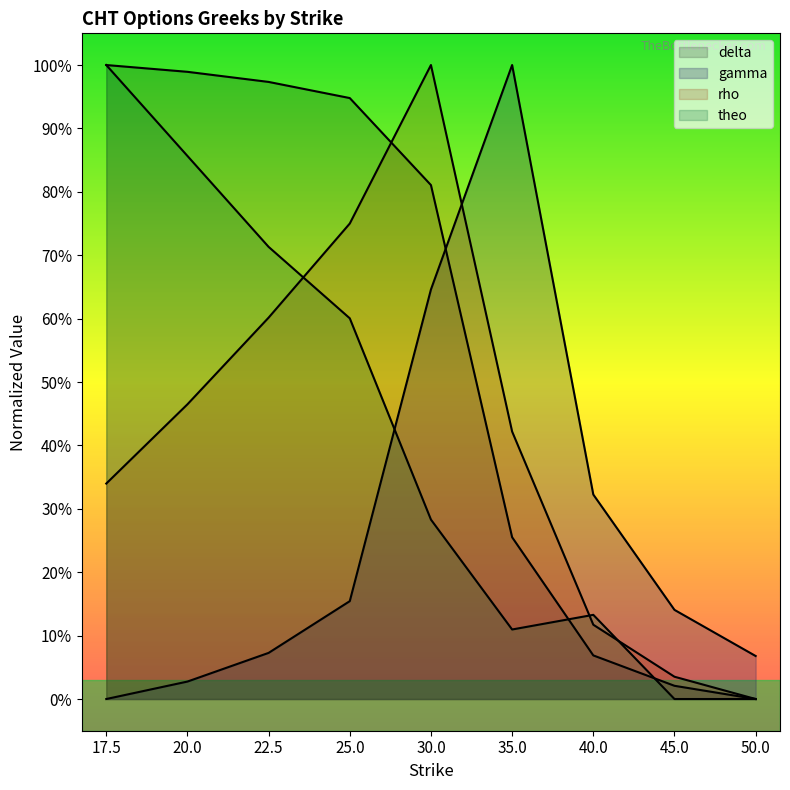

Which series changed the most between 20.0 and 30.0?

gamma